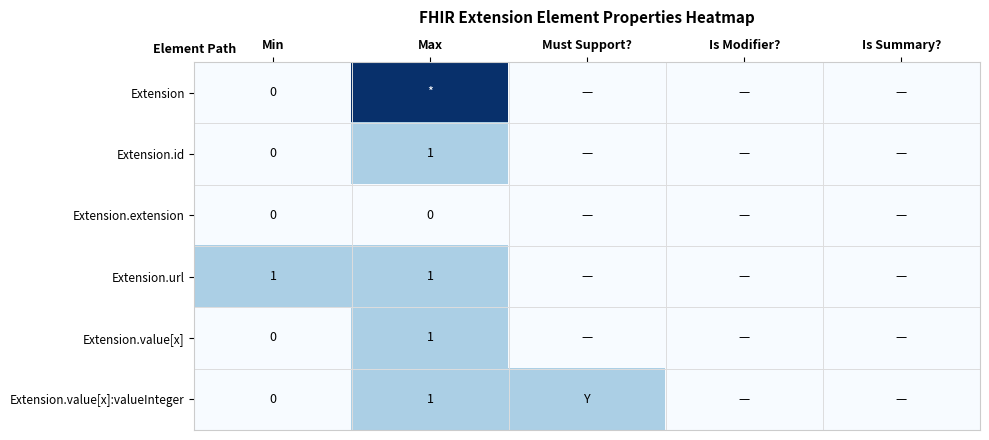

What is the difference between the maximum and minimum values in the Extension.value[x]:valueInteger series?

1